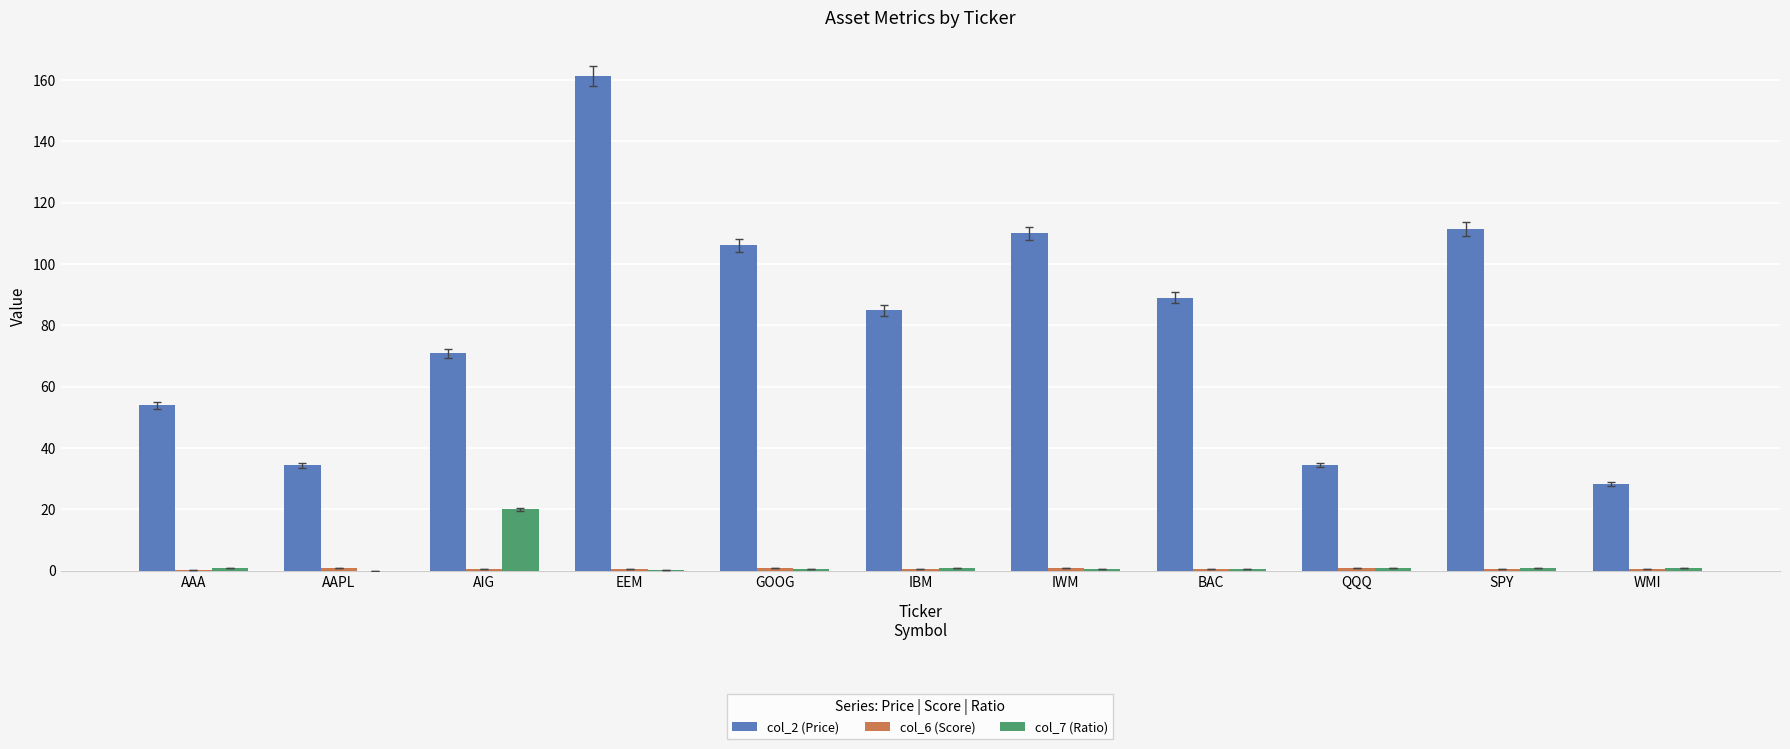

Which series has the largest total across all categories?

col_2 (Price)